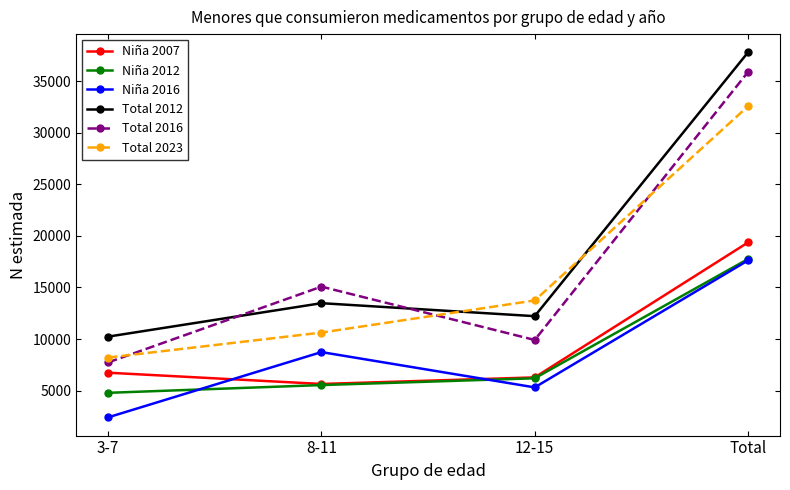

What is the highest value of the Total 2016 series?

35898